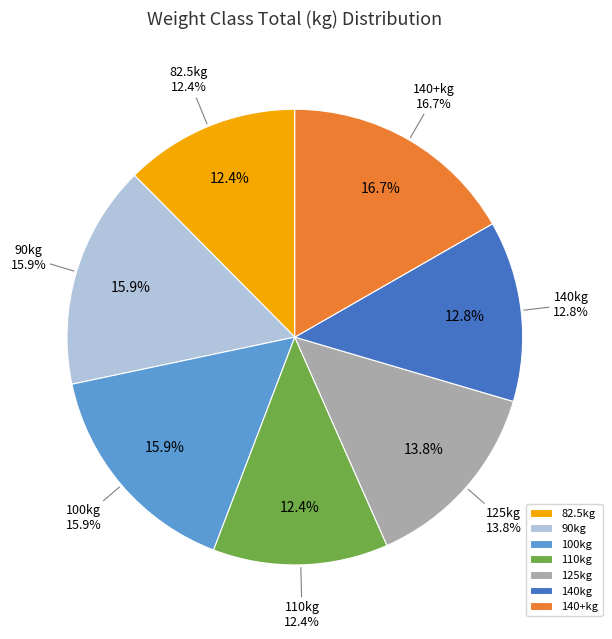

What percentage do 140 and 82.5 together represent?

25.3%